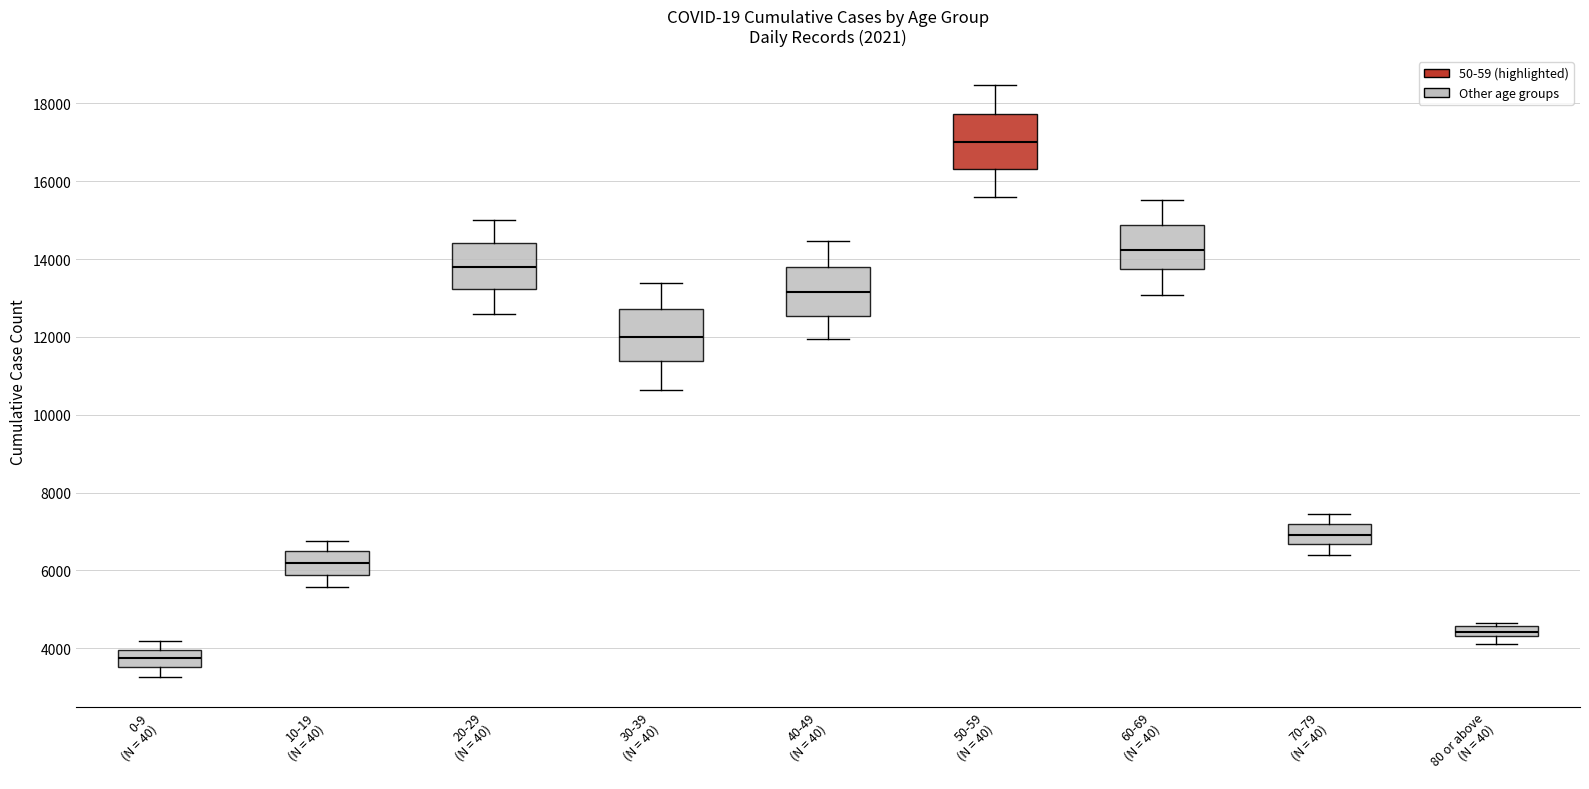

Where is the upper edge of the box for 30-39 (N = 40) on the y-axis? The values are not printed on the chart, so give them approximately, as read against the axis.

12800